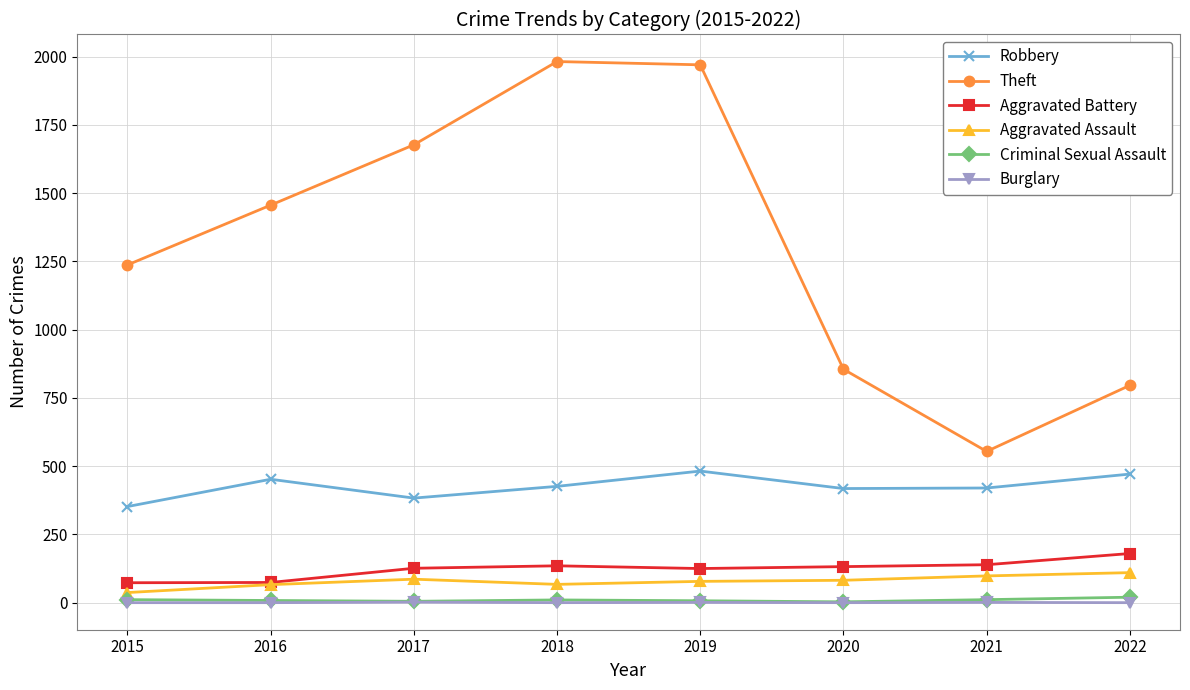

At which label does Theft reach its minimum?

2021